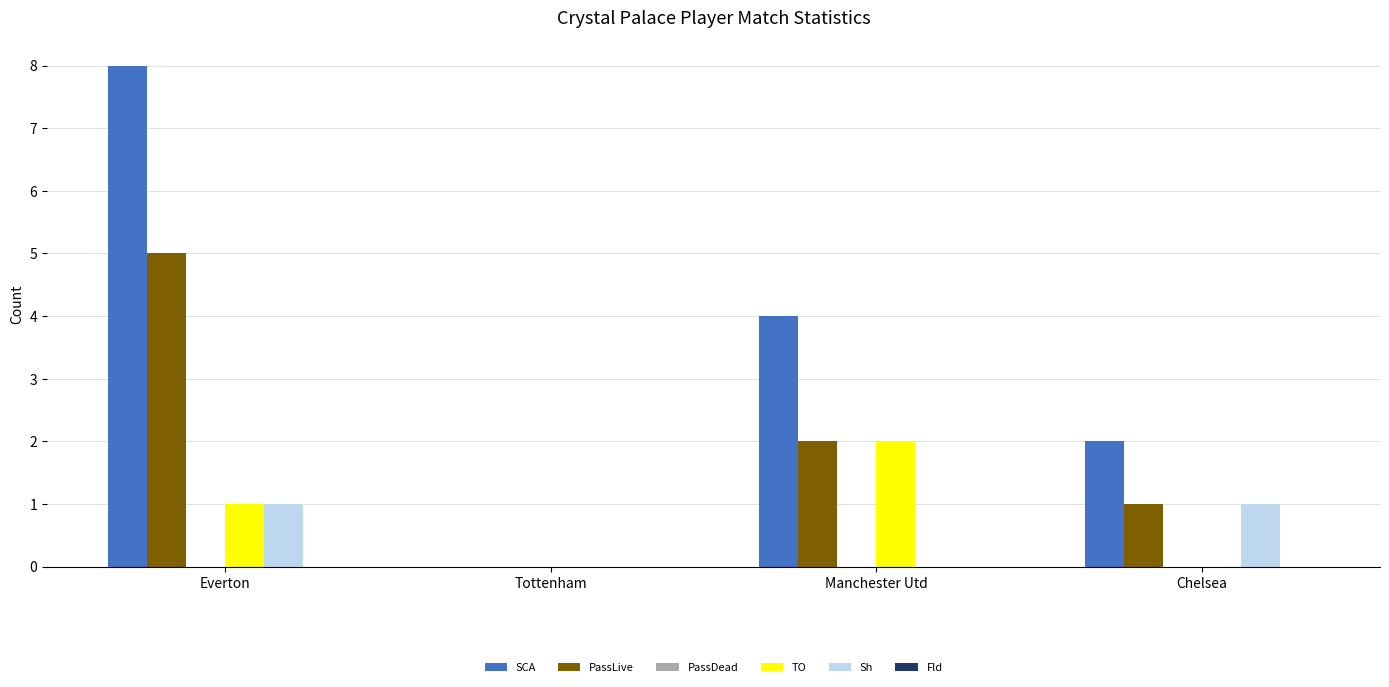

What is the spread (max minus min) of values at Chelsea?

2